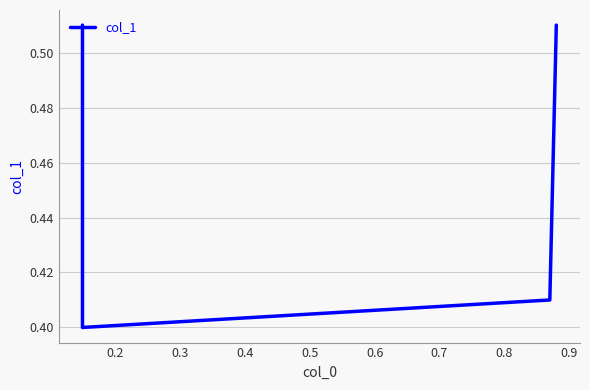

How many interior local valleys (lower than both neighbors) does the data have?

1